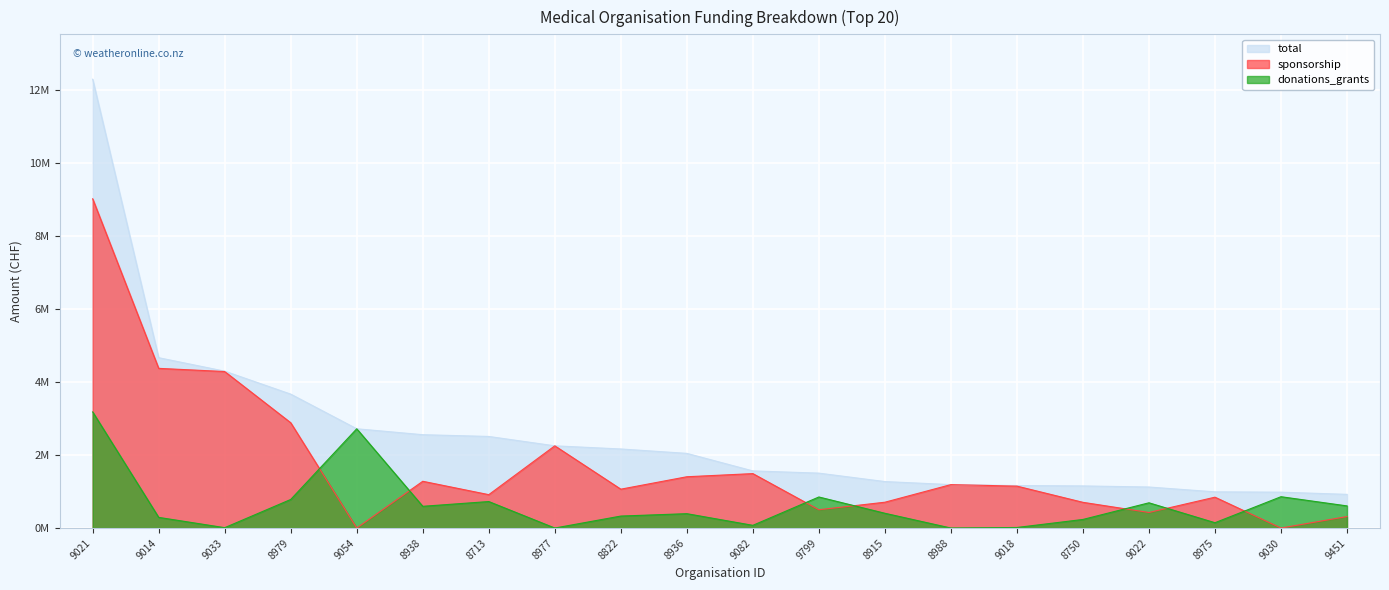

True or false: total has more than 2 points higher than both neighbors.

False